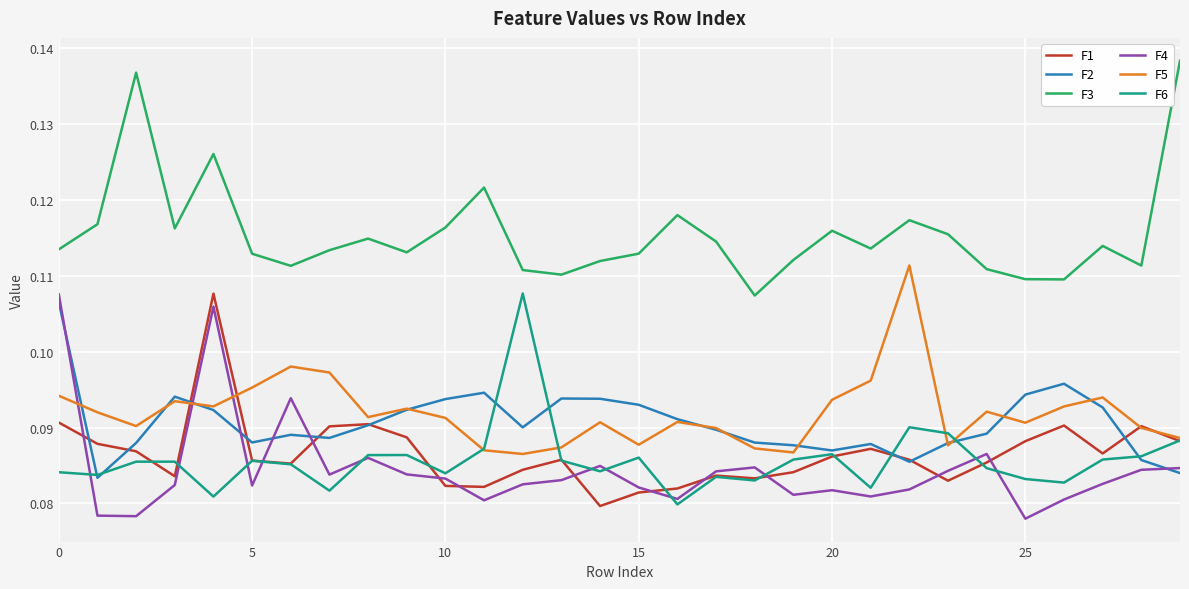

Which series has the largest total across all categories?

F3